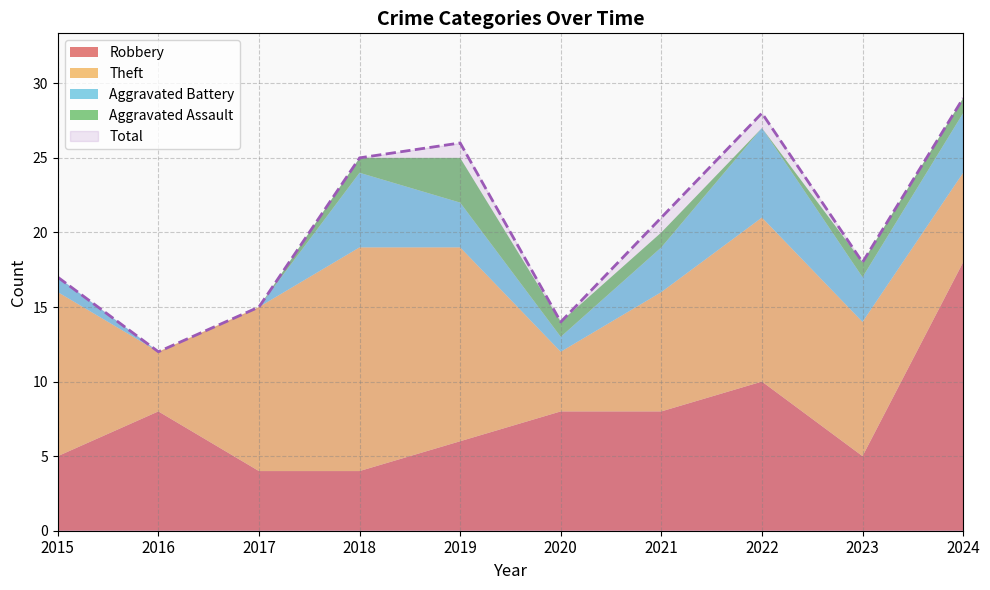

Rank the categories by Aggravated Battery value from highest to lowest.

2022, 2018, 2024, 2019, 2021, 2023, 2015, 2020, 2016, 2017